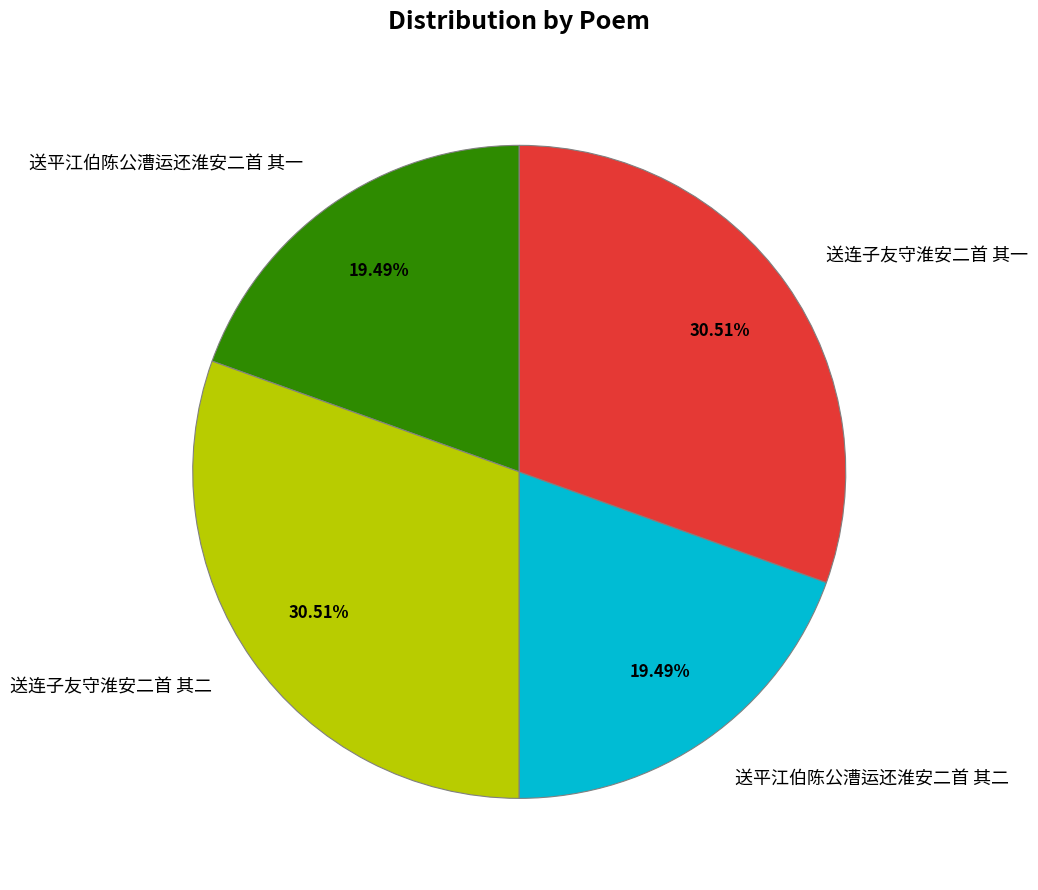

To the nearest percent, what percentage of the pie is 送平江伯陈公漕运还淮安二首 其二?

19%